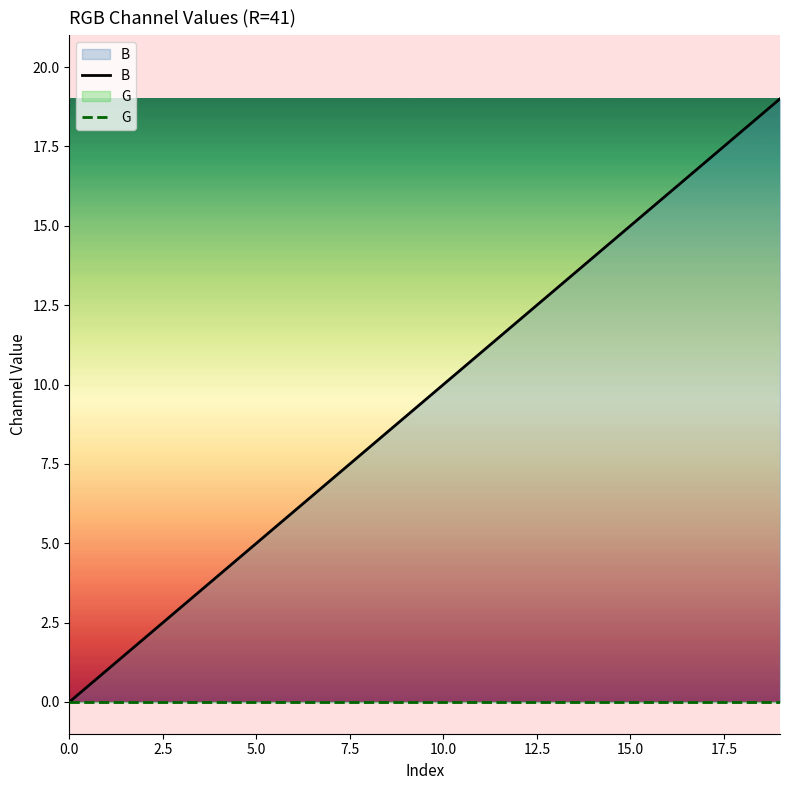

True or false: B has a value of 9 at 0.0.

False